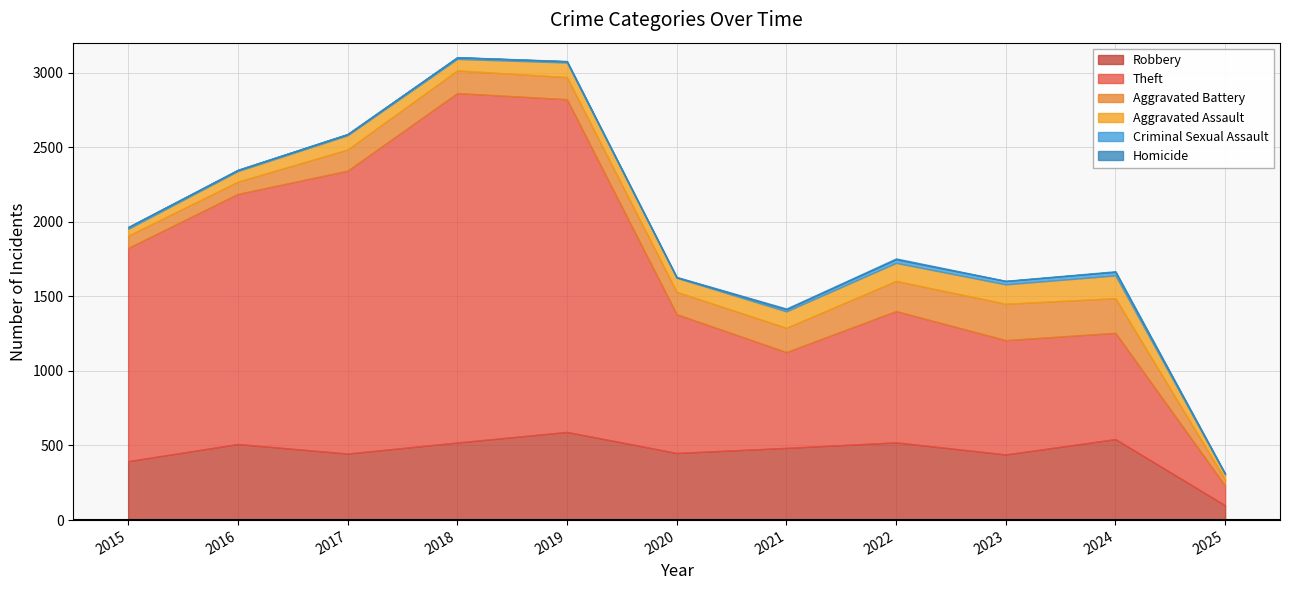

Which series has the widest spread of values?

Theft